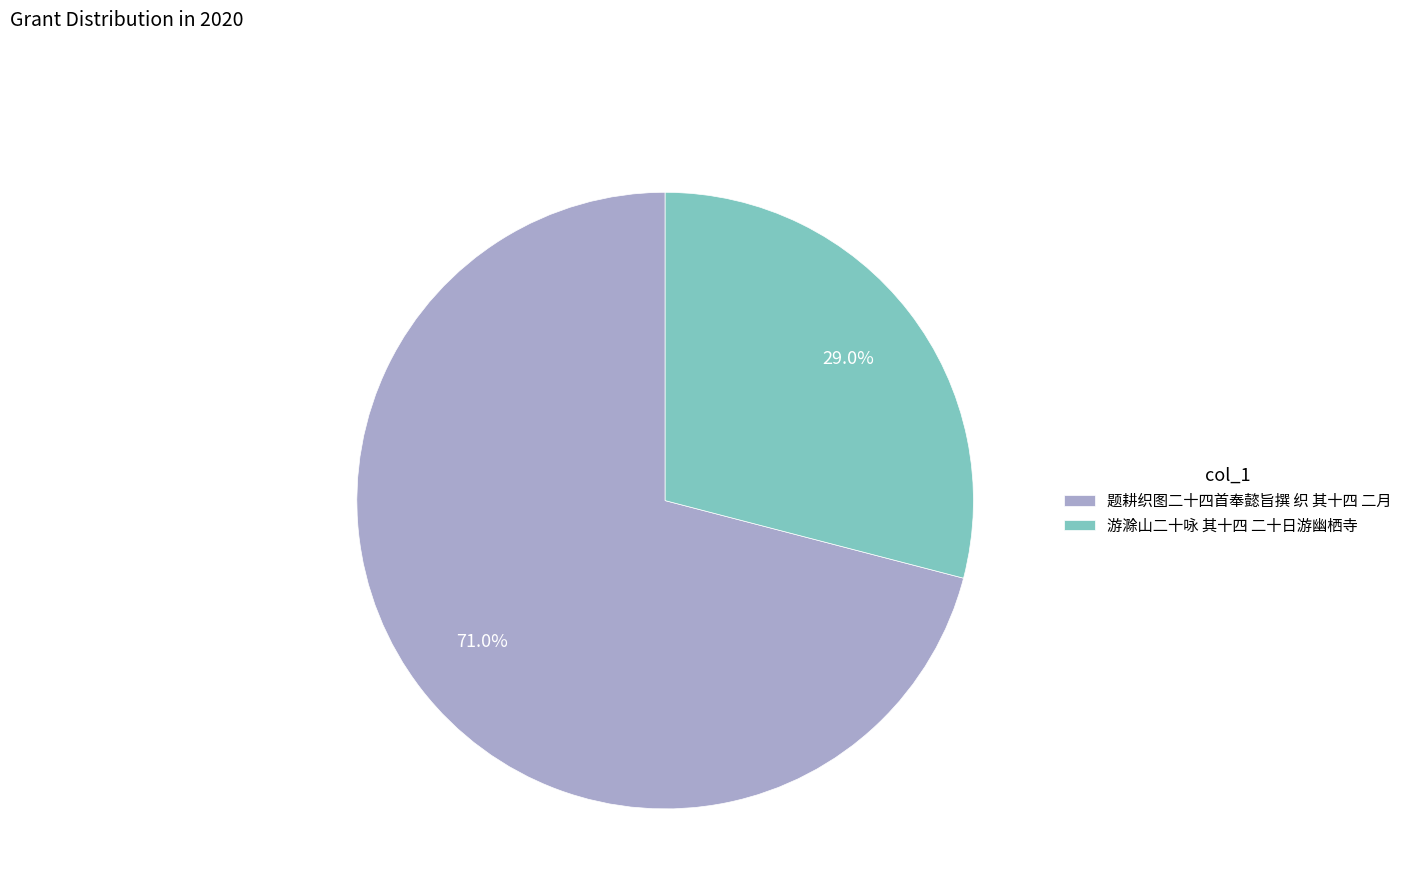

Which category has the smallest portion of the pie?

游滁山二十咏 其十四 二十日游幽栖寺